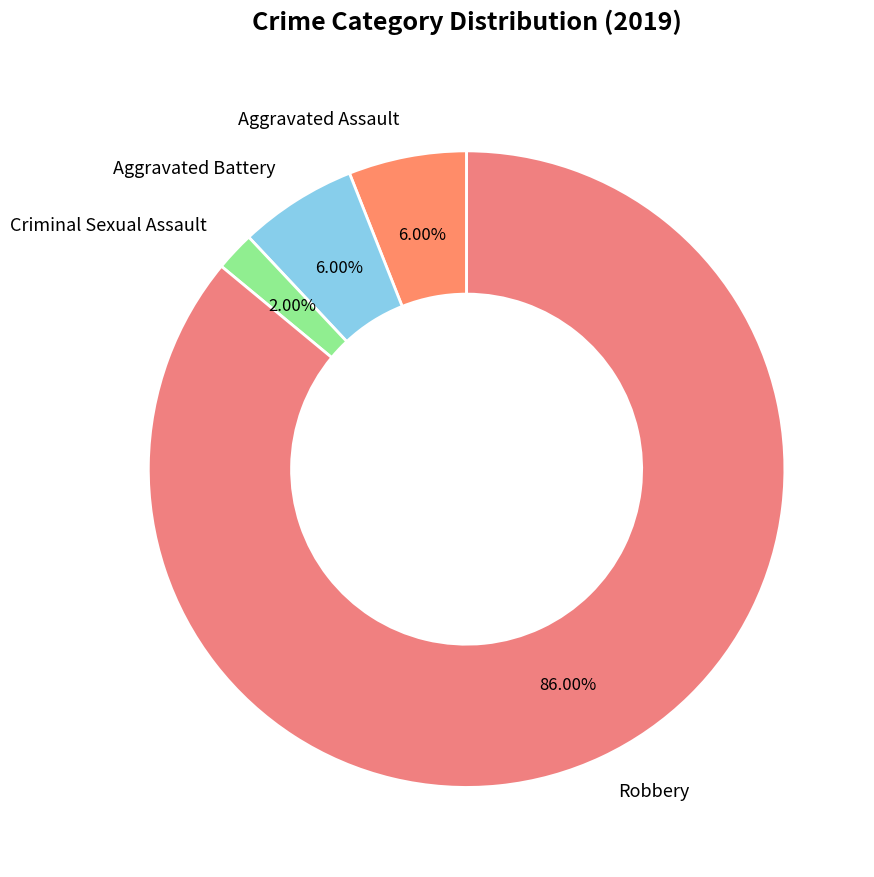

Which has a higher value, Robbery or Criminal Sexual Assault?

Robbery